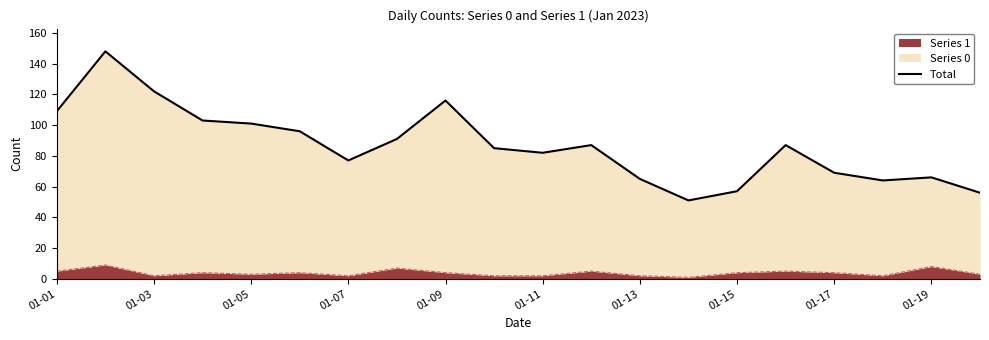

True or false: there are more than 1 points higher than both neighbors.

True